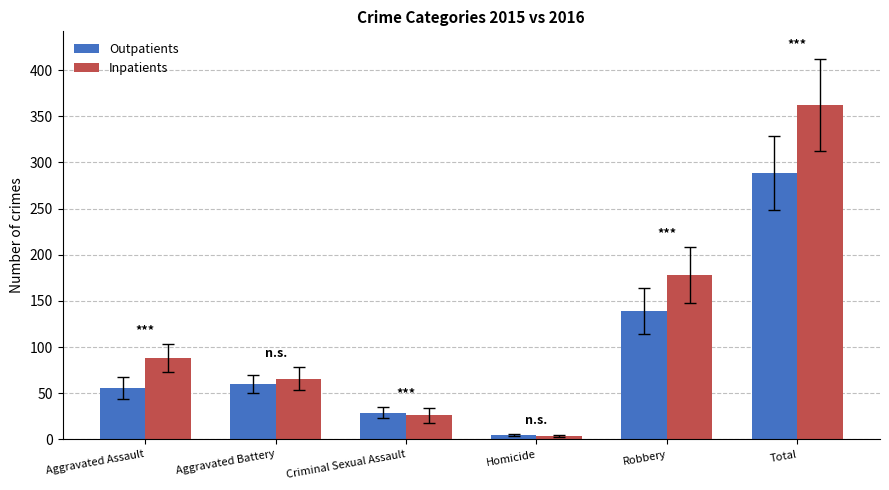

Rank the series at Robbery from highest to lowest value.

Inpatients, Outpatients